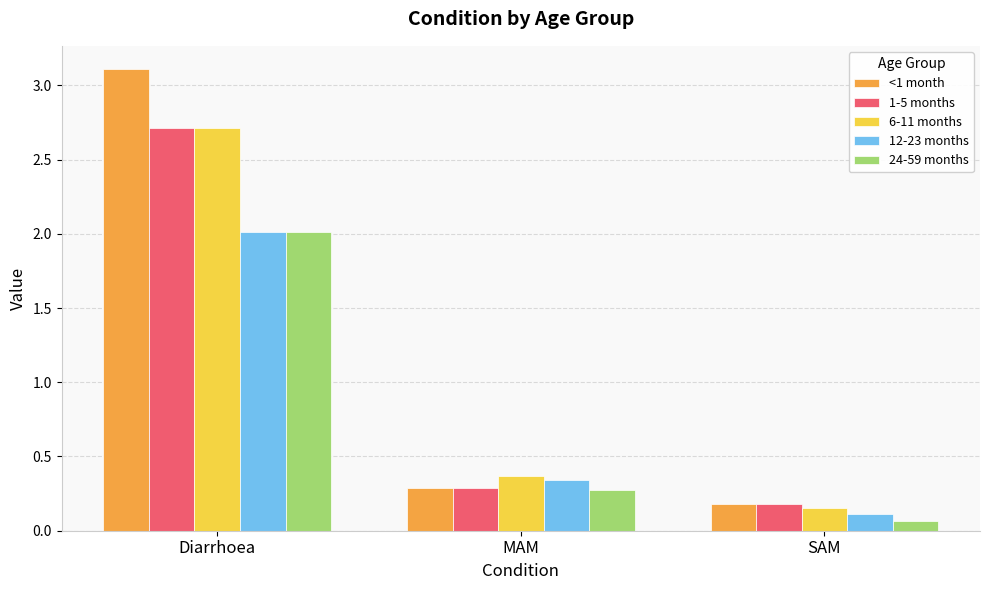

How many bars are there in each group?

5